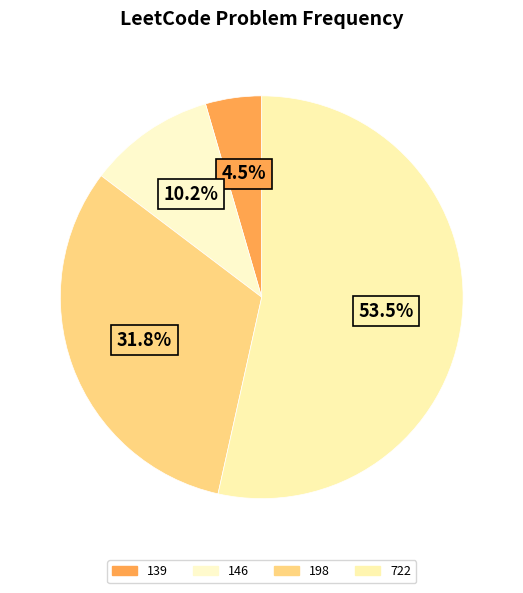

What percentage is the 146 slice, to the nearest percent?

10%